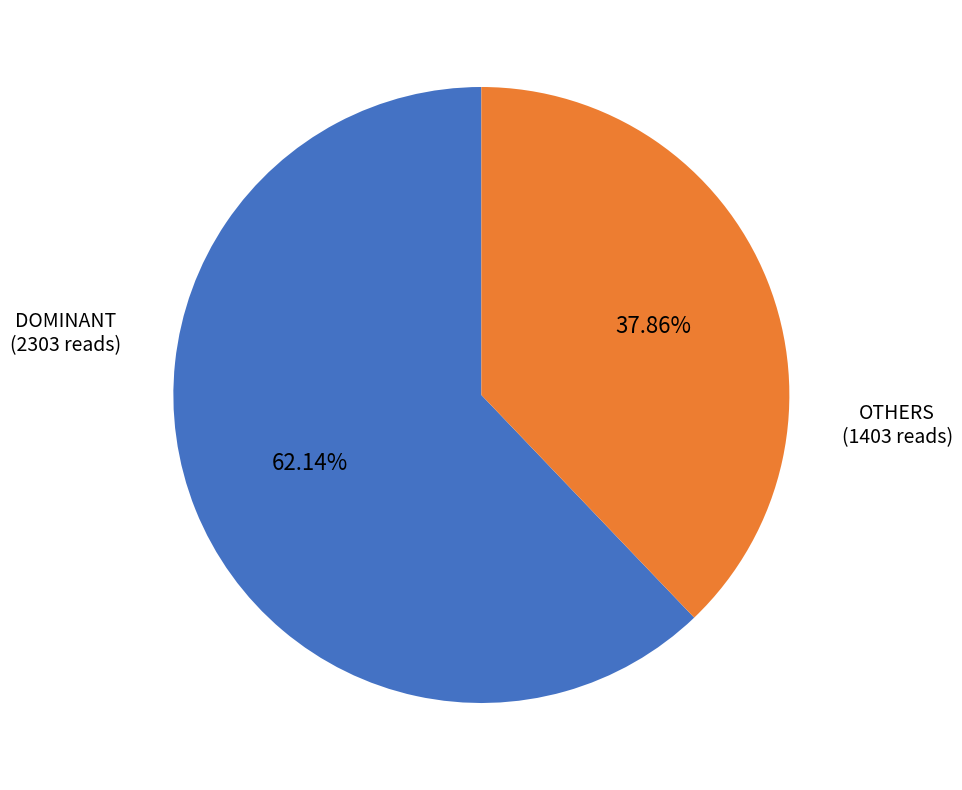

How many segments does this pie chart have?

2